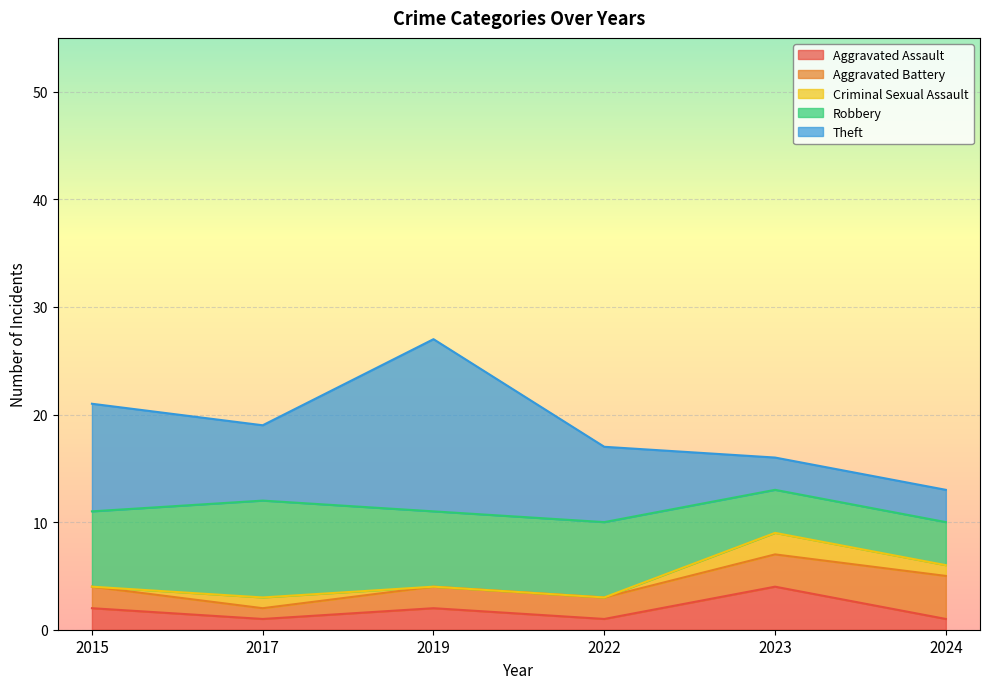

Is the value of Theft at 2023 greater than the value of Robbery at 2019?

No